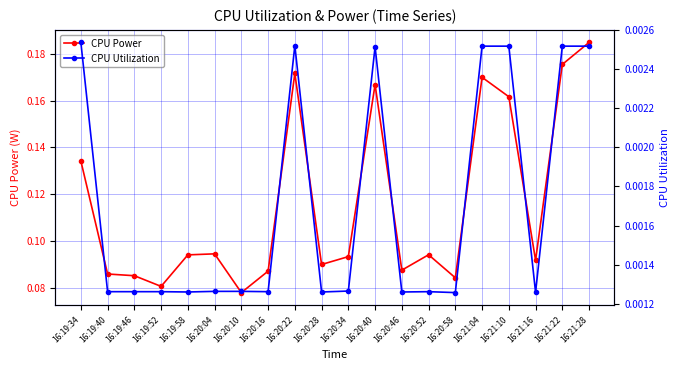

What position from the right is 16:19:34?

20